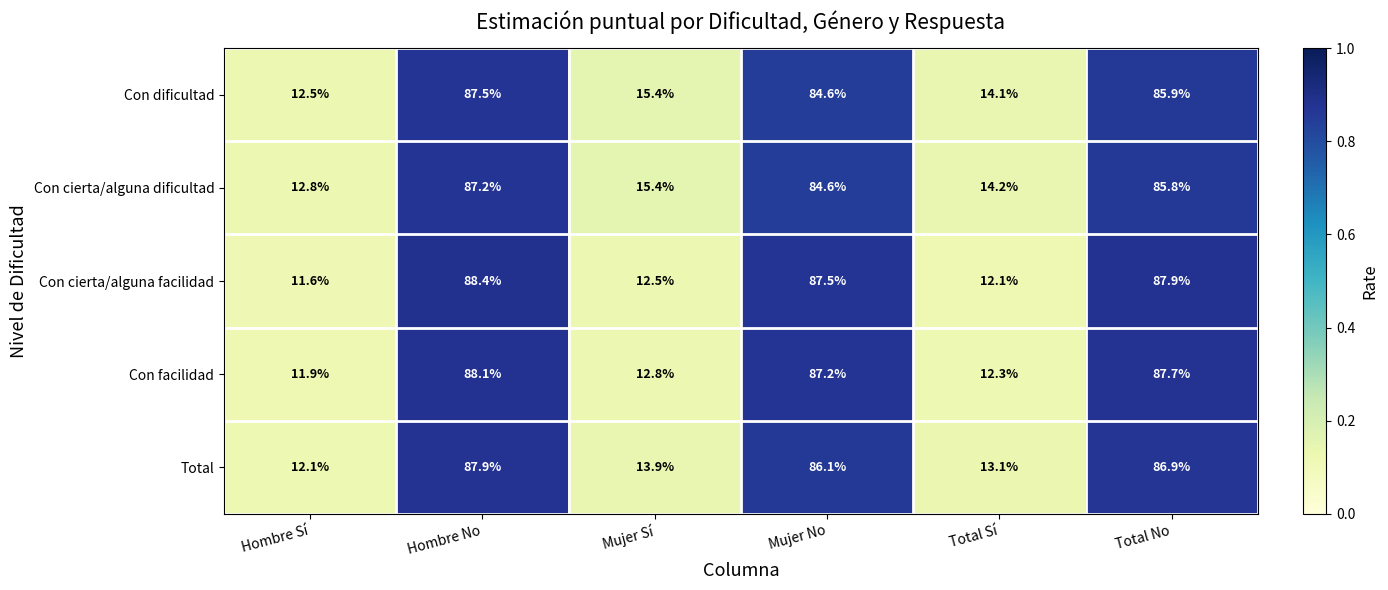

Reading right to left, extract all data points from this chart.

Con dificultad: 85.9	14.1	84.6	15.4	87.5	12.5
Con cierta/alguna dificultad: 85.8	14.2	84.6	15.4	87.2	12.8
Con cierta/alguna facilidad: 87.9	12.1	87.5	12.5	88.4	11.6
Con facilidad: 87.7	12.3	87.2	12.8	88.1	11.9
Total: 86.9	13.1	86.1	13.9	87.9	12.1